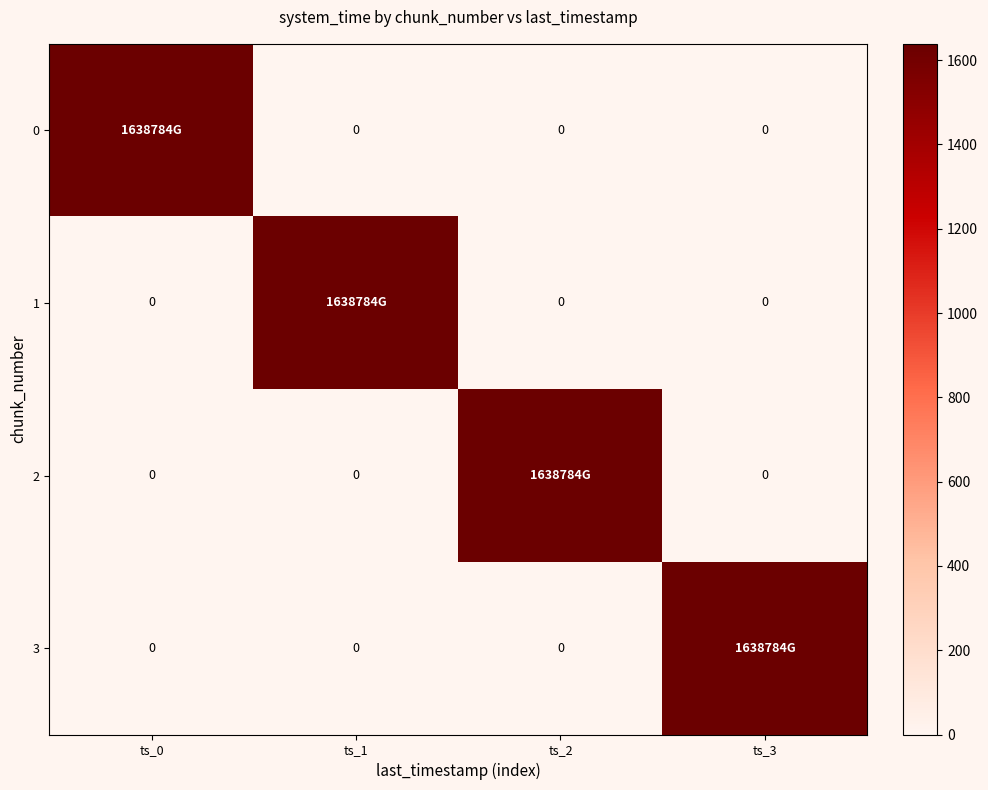

Which series has the largest range (max minus min)?

3